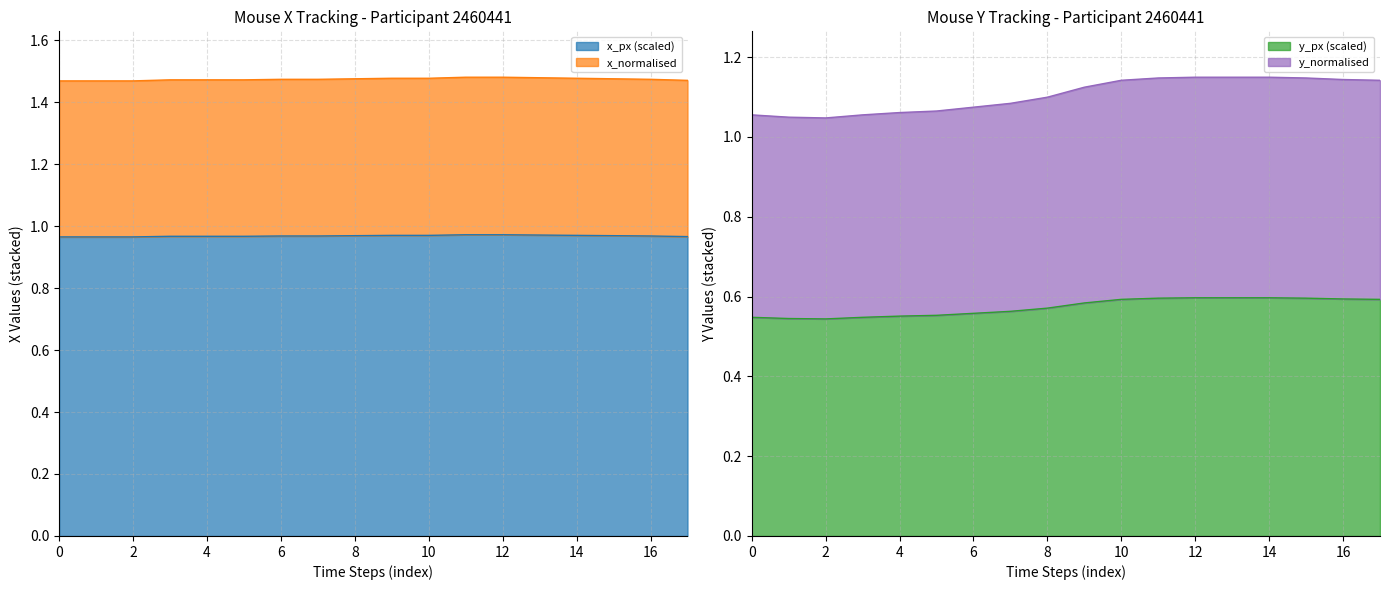

True or false: y_normalised and x_normalised cross at least once.

False